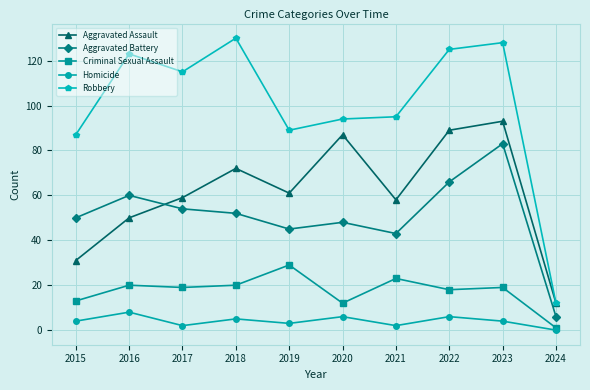

Is this an area chart (filled region under the line)?

No